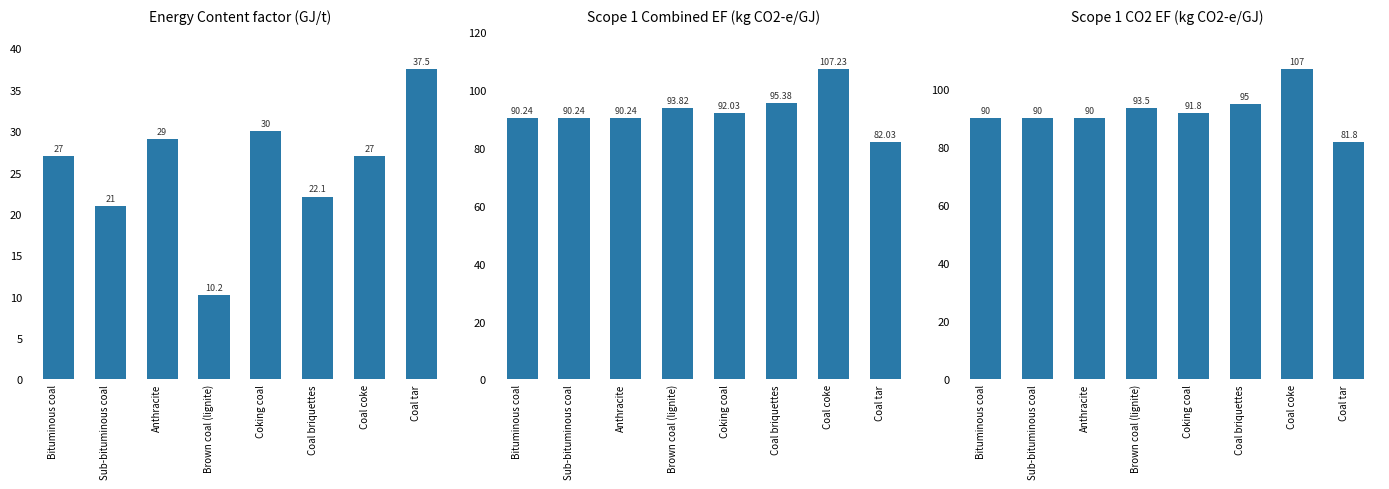

What is the difference between the maximum and second lowest values in the Energy Content factor series?

16.5